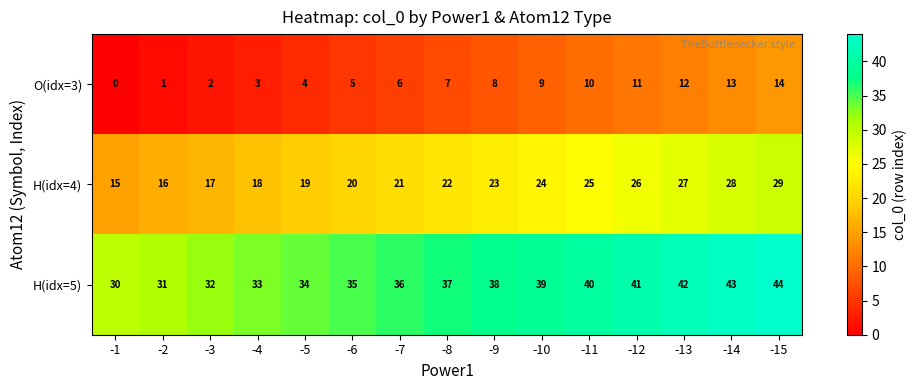

How many data points does each series have?

15